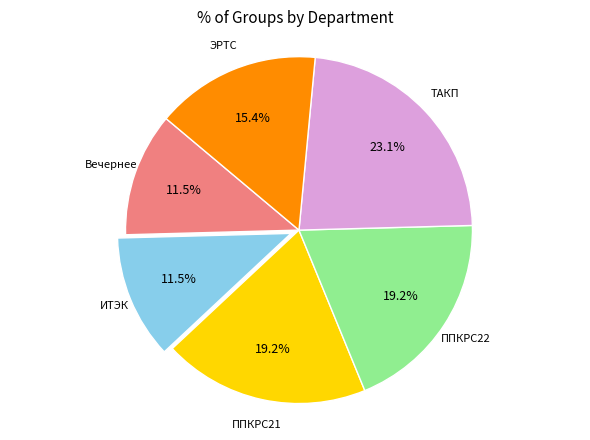

How many segments does this pie chart have?

6